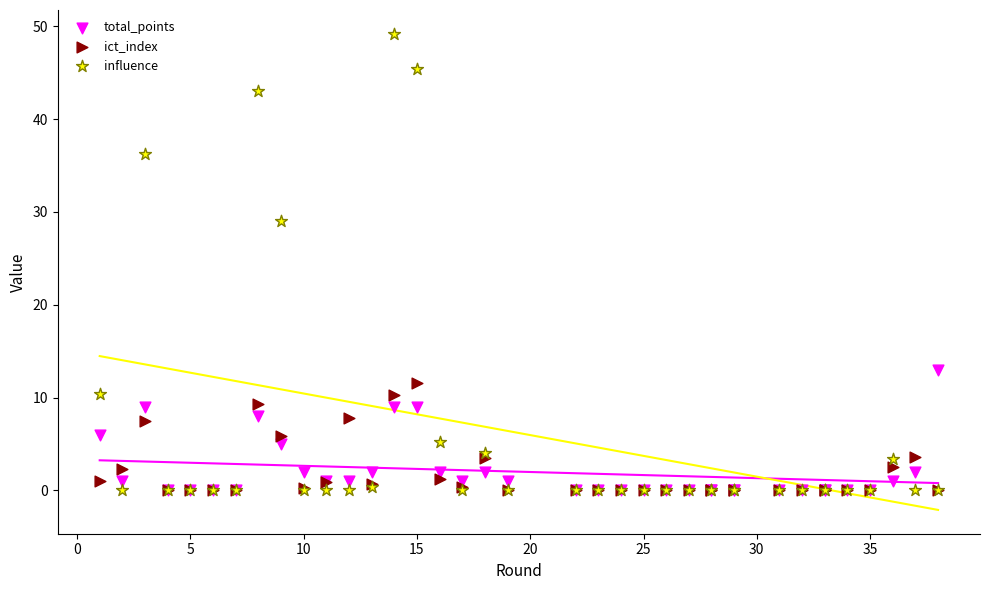

Which series has the largest Y range (max minus min)?

influence